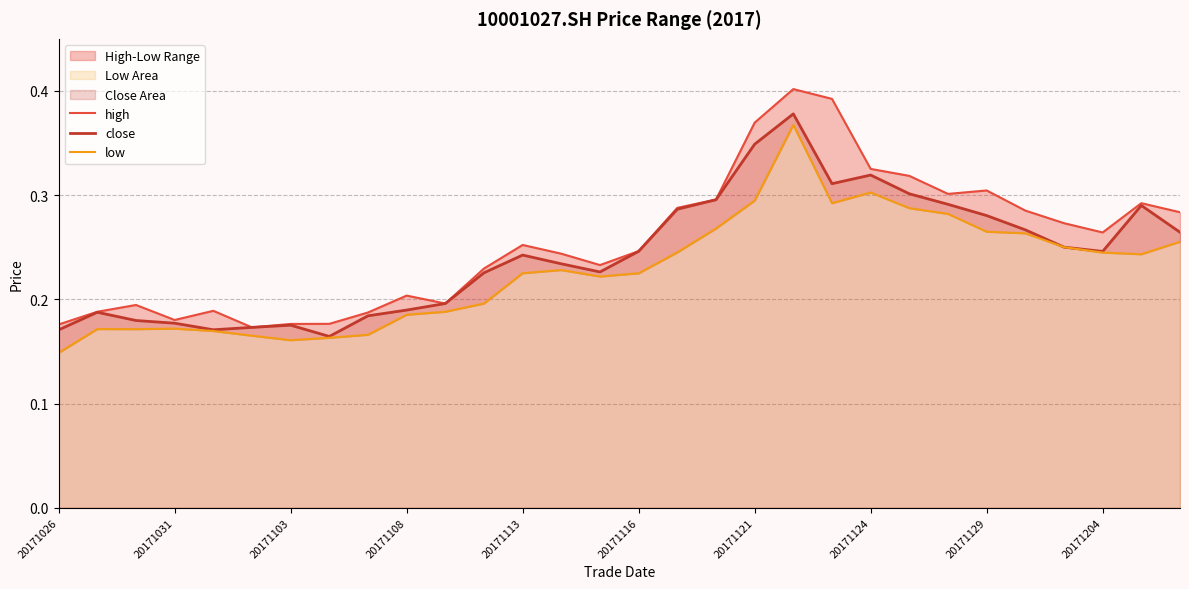

Reading left to right, what are all the values shown in this chart?

high: 0.2	0.2	0.2	0.2	0.2	0.2	0.2	0.2	0.2	0.2	0.2	0.2	0.3	0.2	0.2	0.2	0.3	0.3	0.4	0.4	0.4	0.3	0.3	0.3	0.3	0.3	0.3	0.3	0.3	0.3
close: 0.2	0.2	0.2	0.2	0.2	0.2	0.2	0.2	0.2	0.2	0.2	0.2	0.2	0.2	0.2	0.2	0.3	0.3	0.3	0.4	0.3	0.3	0.3	0.3	0.3	0.3	0.3	0.2	0.3	0.3
low: 0.1	0.2	0.2	0.2	0.2	0.2	0.2	0.2	0.2	0.2	0.2	0.2	0.2	0.2	0.2	0.2	0.2	0.3	0.3	0.4	0.3	0.3	0.3	0.3	0.3	0.3	0.3	0.2	0.2	0.3